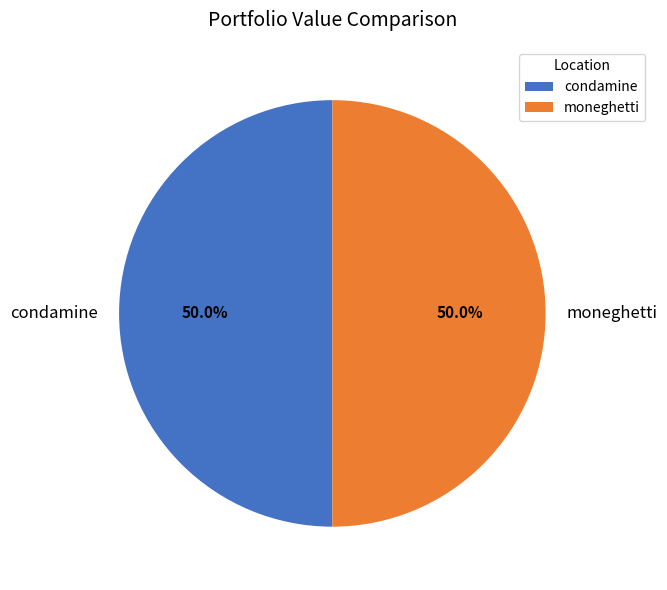

True or false: condamine accounts for 50% of the total.

True